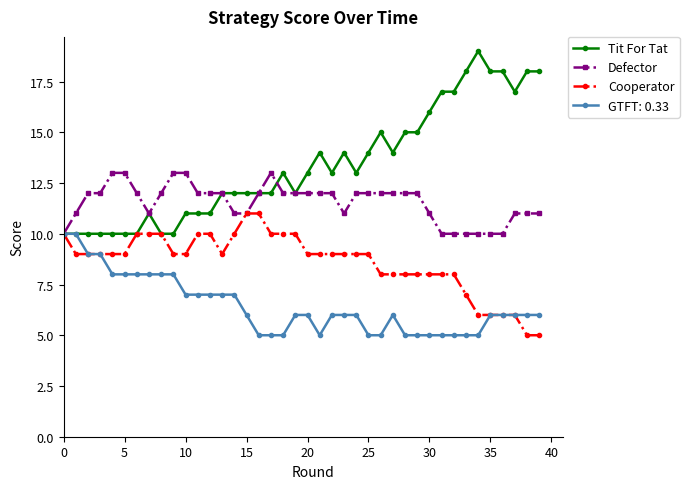

Which series has the largest total across all categories?

Tit For Tat